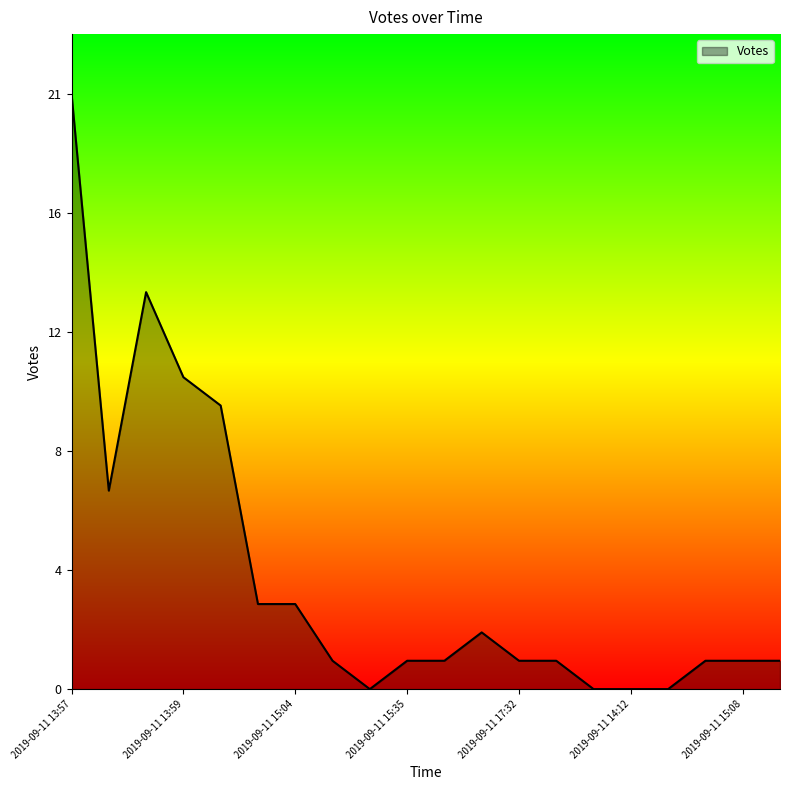

What is the difference between the second highest and second lowest values?

14